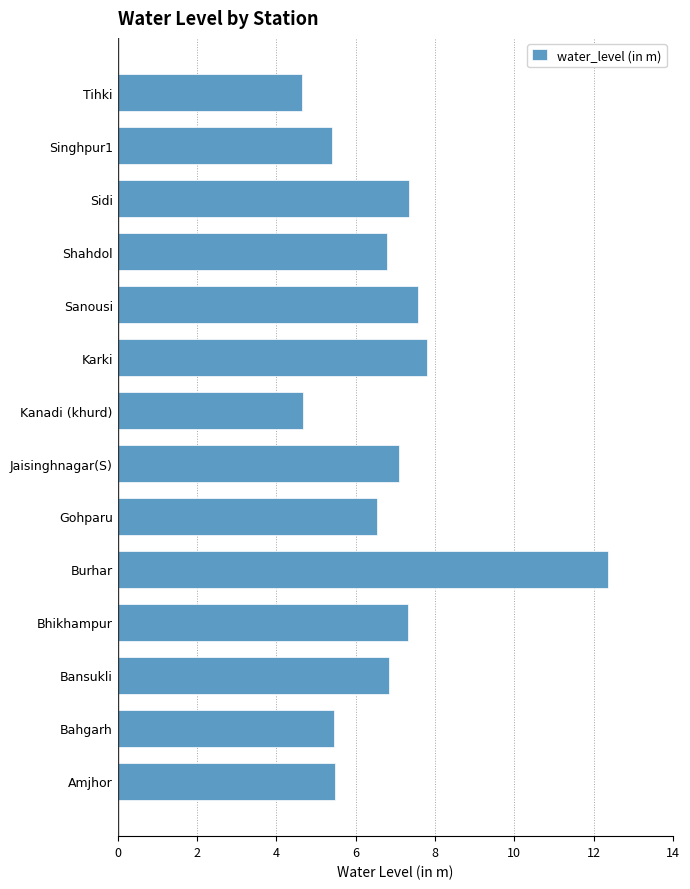

What is the difference between the second highest and second lowest values?

3.1